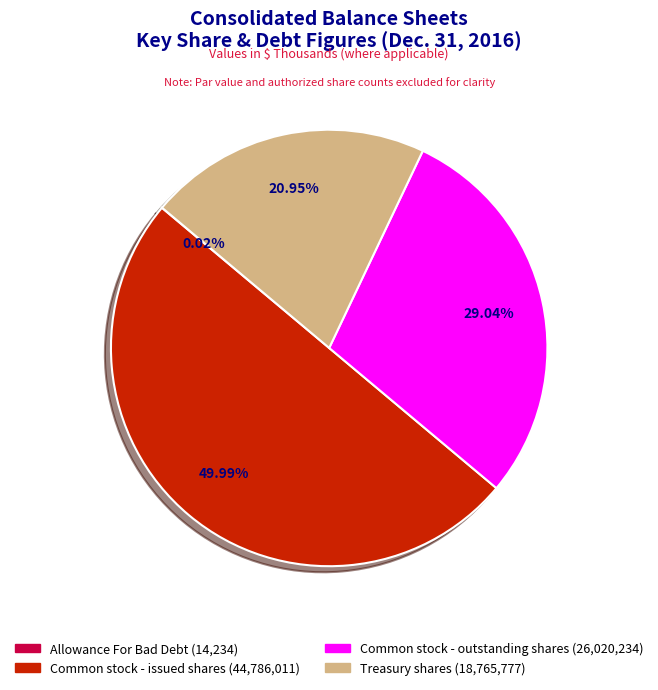

Between Common stock - issued shares and Treasury shares, which is larger?

Common stock - issued shares